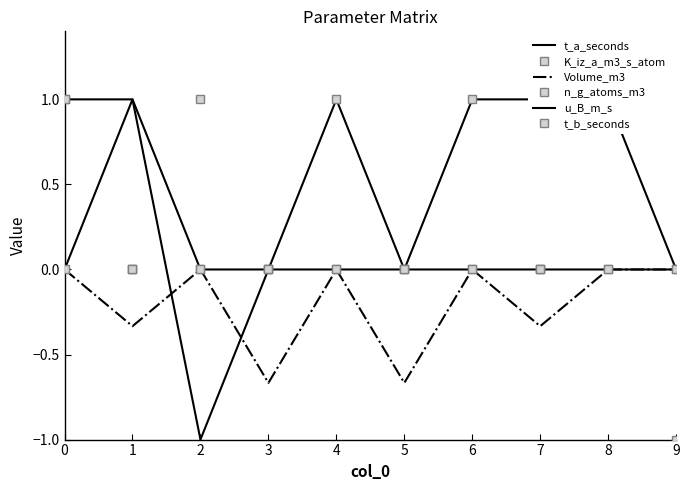

Which series changed the most between 4 and 7?

K_iz_a_m3_s_atom